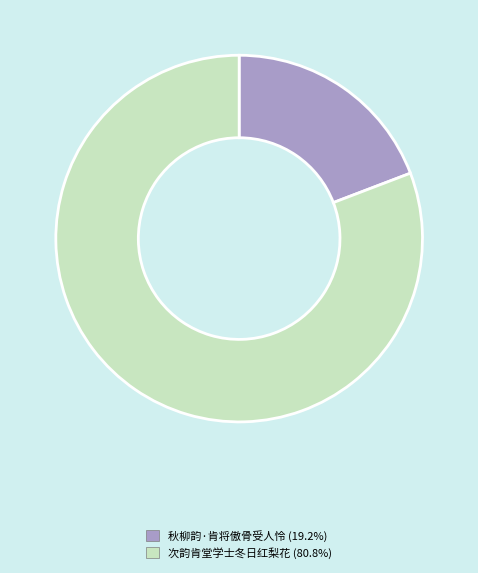

The 秋柳韵·肯将傲骨受人怜 slice represents 8% of the pie. True or false?

False